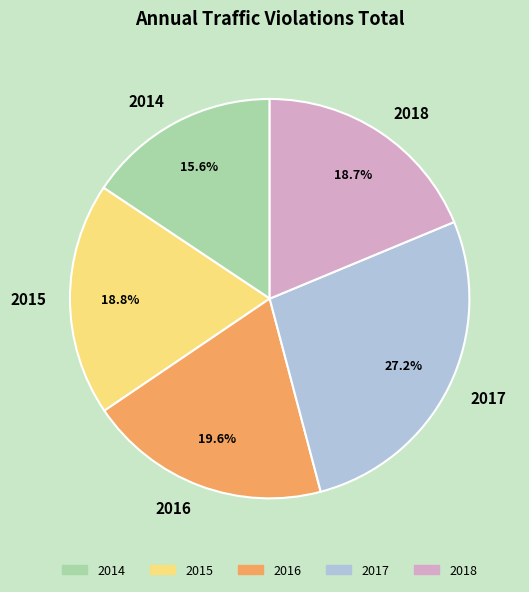

Count the number of slices in the pie.

5